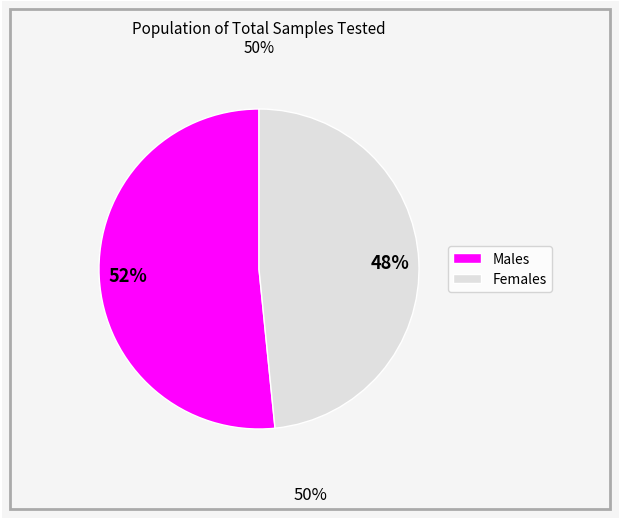

Is there a majority slice in this chart?

Yes